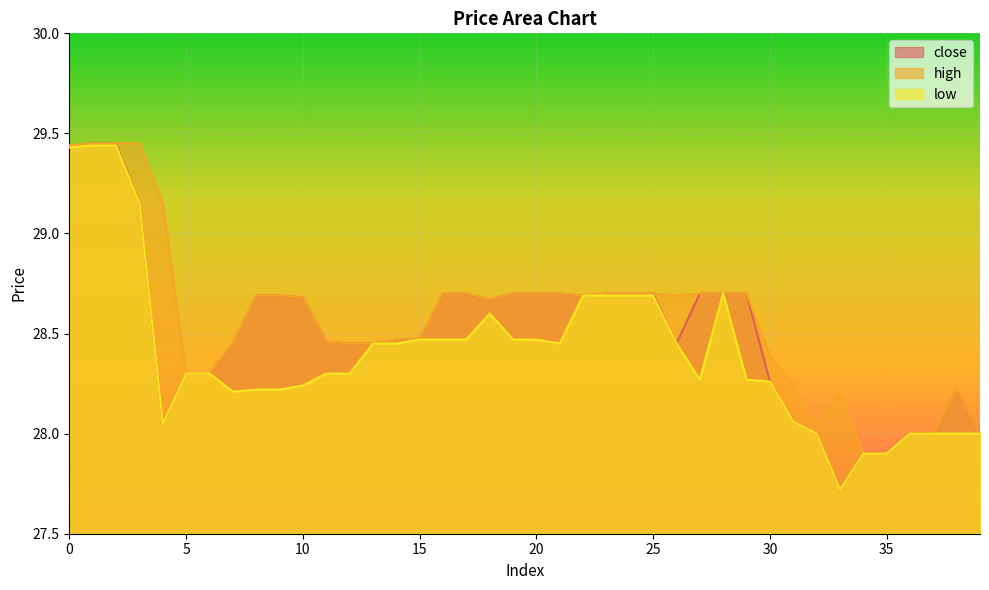

Reading left to right, what are all the values shown in this chart?

close: 0=29.4	1=29.4	2=29.4	3=29.1	4=28.1	5=28.3	6=28.3	7=28.4	8=28.7	9=28.7	10=28.7	11=28.5	12=28.4	13=28.4	14=28.5	15=28.5	16=28.7	17=28.7	18=28.7	19=28.7	20=28.7	21=28.7	22=28.7	23=28.7	24=28.7	25=28.7	26=28.4	27=28.7	28=28.7	29=28.7	30=28.3	31=28.1	32=28.0	33=27.7	34=27.9	35=27.9	36=28.0	37=28.0	38=28.2	39=28.0
high: 0=29.4	1=29.4	2=29.4	3=29.4	4=29.1	5=28.3	6=28.3	7=28.4	8=28.7	9=28.7	10=28.7	11=28.5	12=28.4	13=28.4	14=28.5	15=28.5	16=28.7	17=28.7	18=28.7	19=28.7	20=28.7	21=28.7	22=28.7	23=28.7	24=28.7	25=28.7	26=28.7	27=28.7	28=28.7	29=28.7	30=28.4	31=28.2	32=28.1	33=28.2	34=27.9	35=27.9	36=28.0	37=28.0	38=28.2	39=28.0
low: 0=29.4	1=29.4	2=29.4	3=29.1	4=28.1	5=28.3	6=28.3	7=28.2	8=28.2	9=28.2	10=28.2	11=28.3	12=28.3	13=28.4	14=28.4	15=28.5	16=28.5	17=28.5	18=28.6	19=28.5	20=28.5	21=28.4	22=28.7	23=28.7	24=28.7	25=28.7	26=28.4	27=28.3	28=28.7	29=28.3	30=28.3	31=28.1	32=28.0	33=27.7	34=27.9	35=27.9	36=28.0	37=28.0	38=28.0	39=28.0